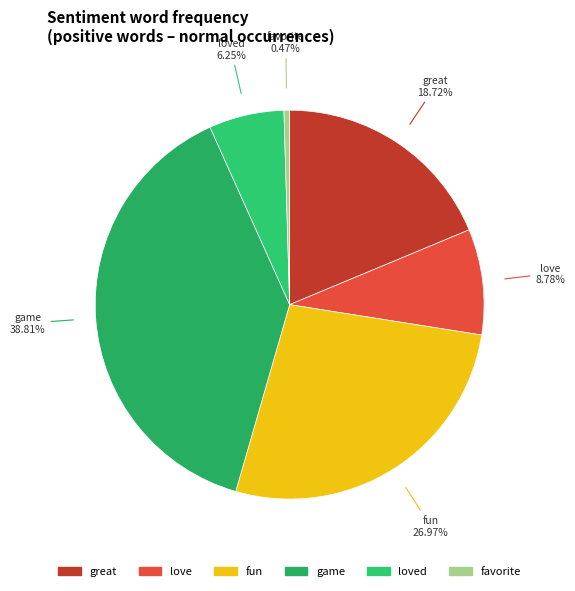

Does favorite account for over 50% of the chart?

No